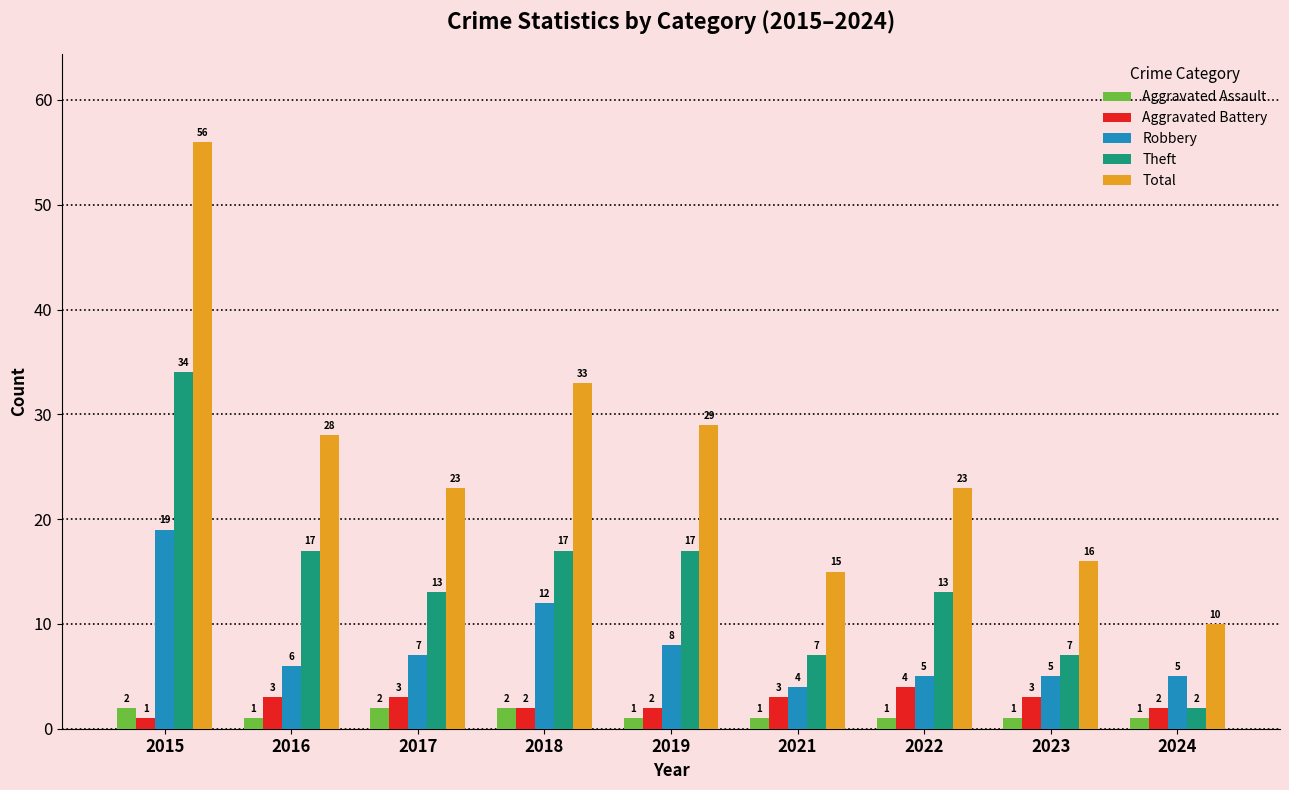

How many categories are shown in the chart?

9